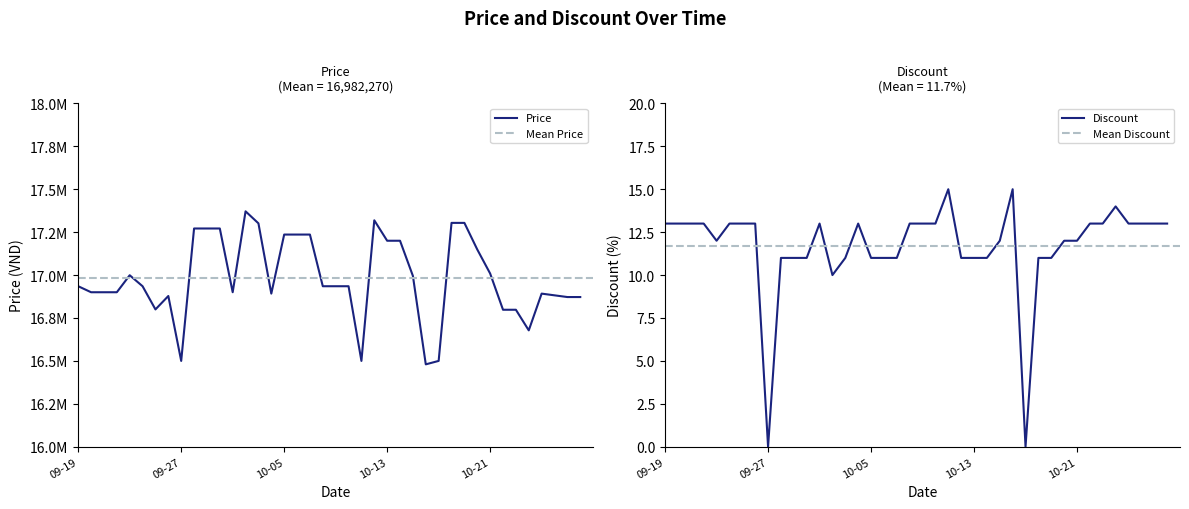

At which category does Price reach its first local valley?

2023-09-25